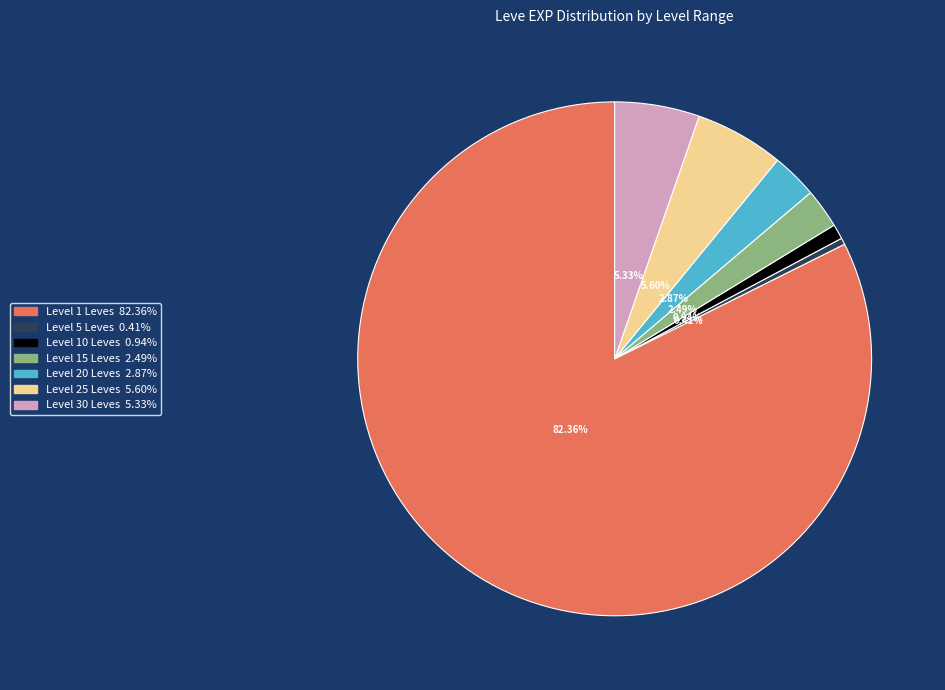

Is there a majority slice in this chart?

Yes